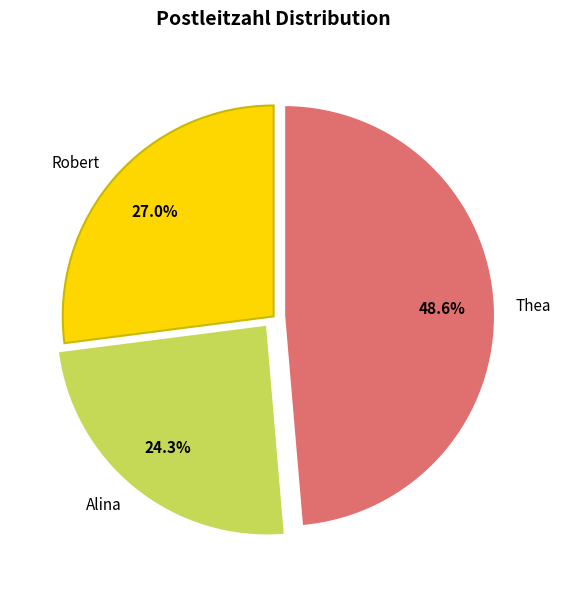

Does Robert account for over 50% of the chart?

No